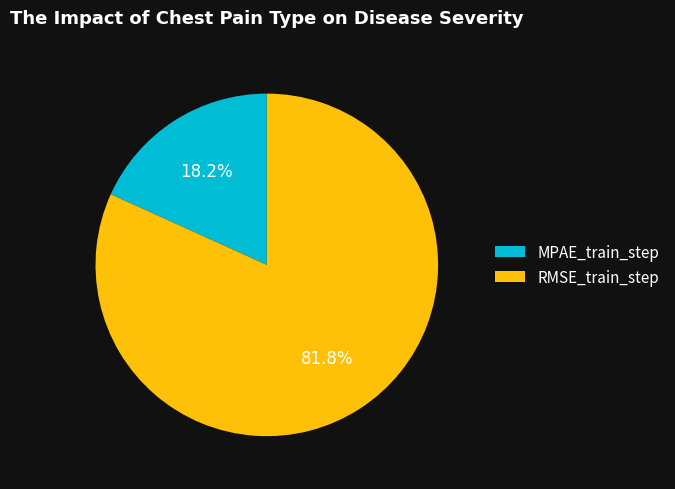

What percentage is the RMSE_train_step slice, to the nearest percent?

82%